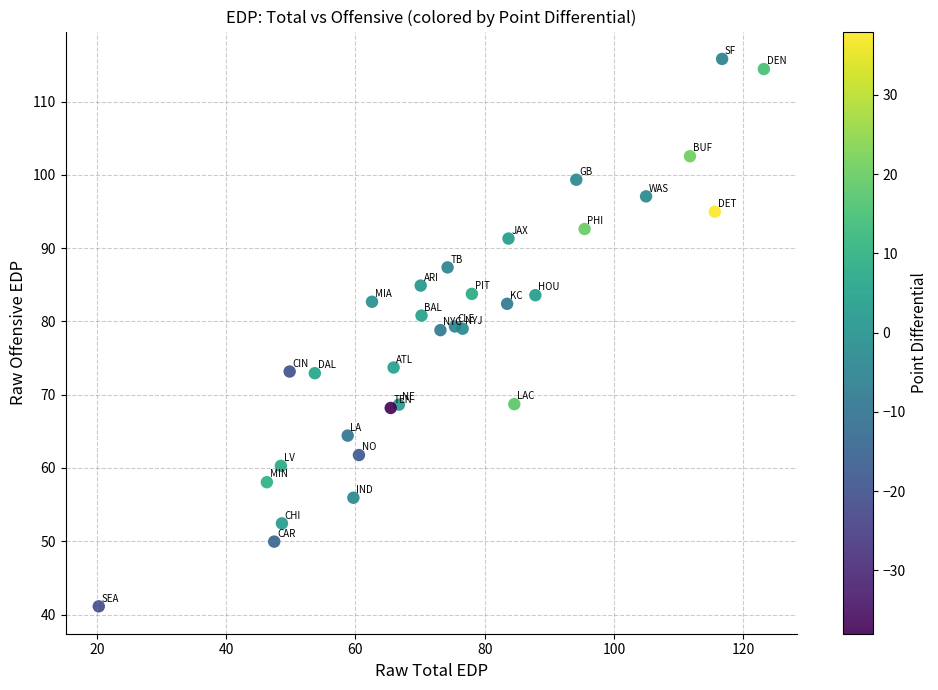

What is the range of X values (max minus min)?

102.9